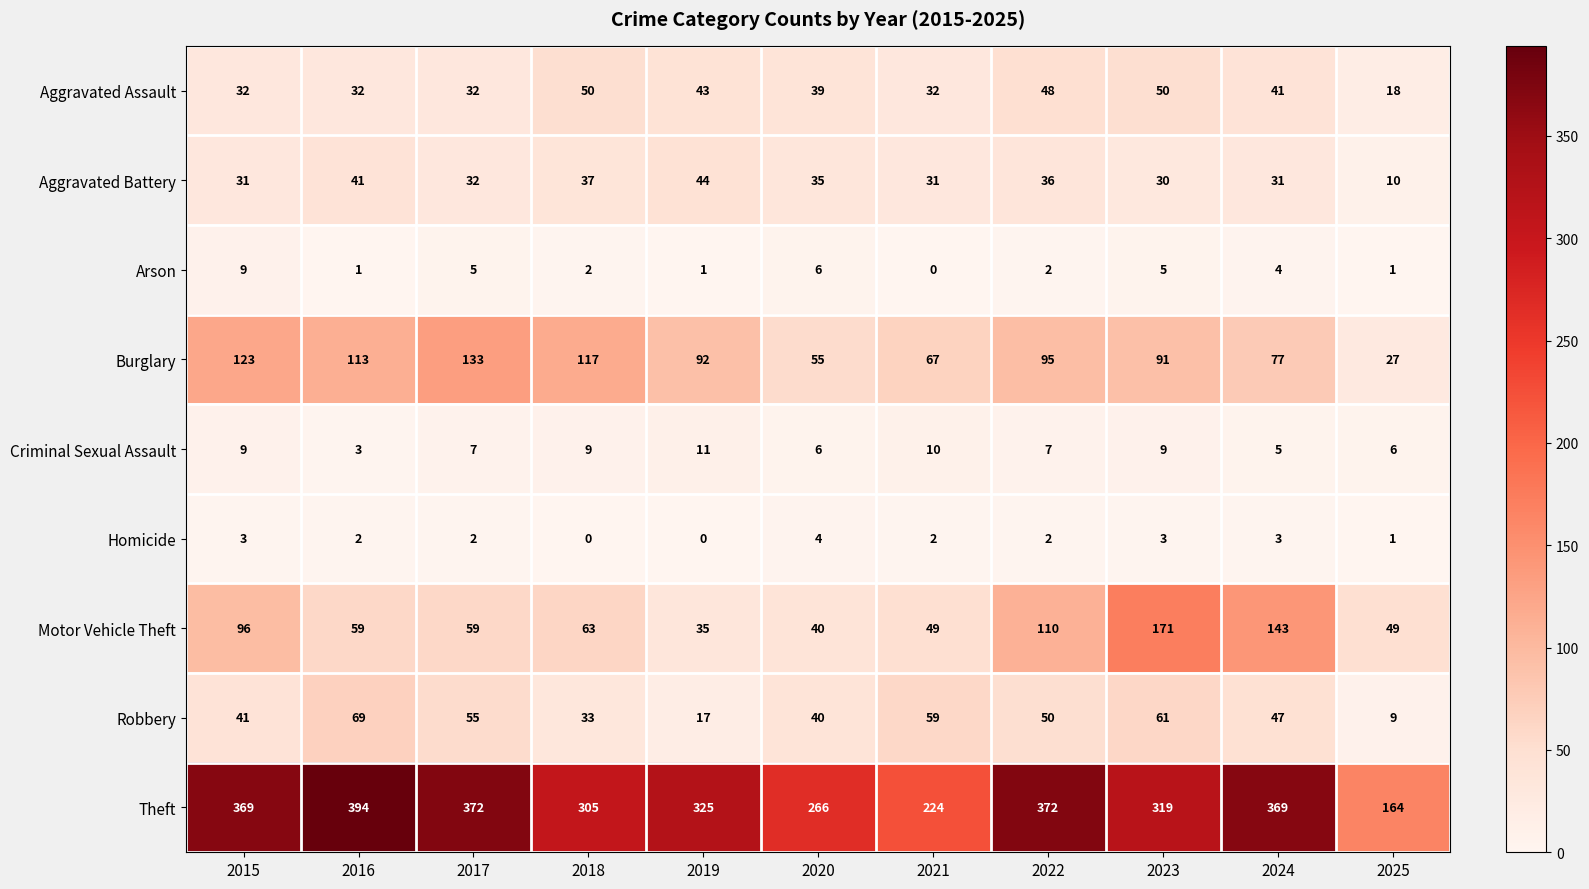

Which series has the largest total across all categories?

Theft